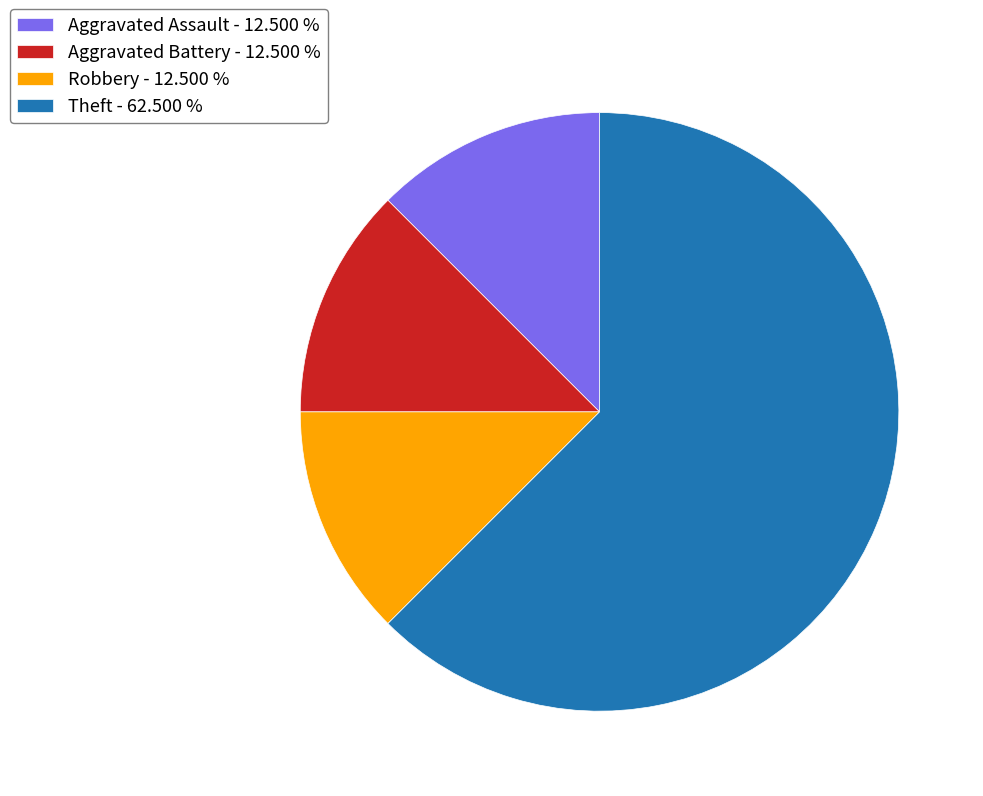

Which category has the biggest portion of the pie?

Theft - 62.500 %